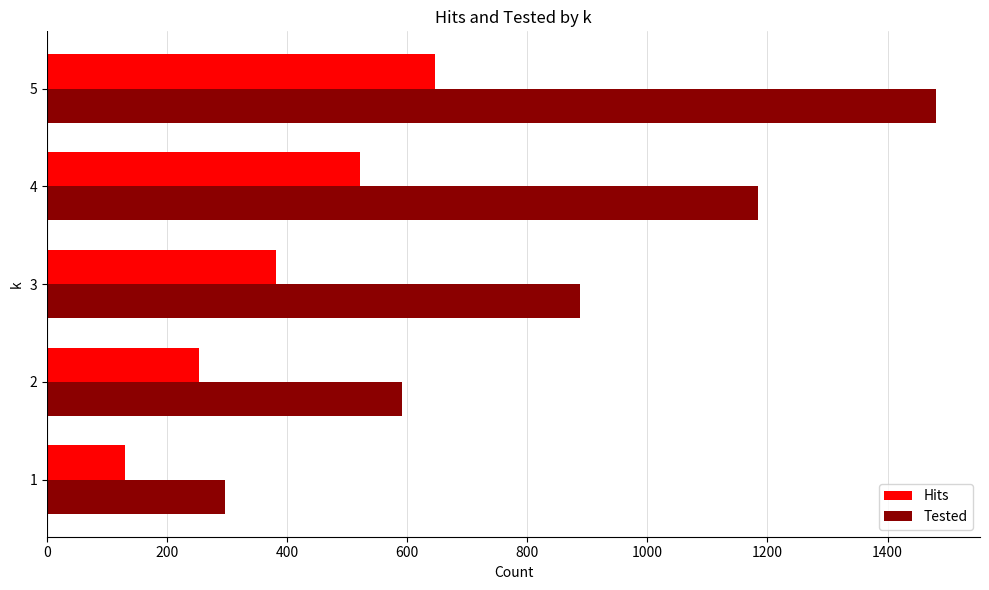

What is the minimum value for Hits?

130